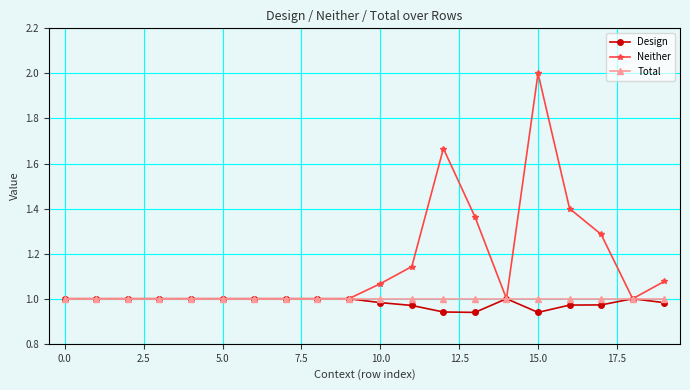

Which series has the largest range (max minus min)?

Neither